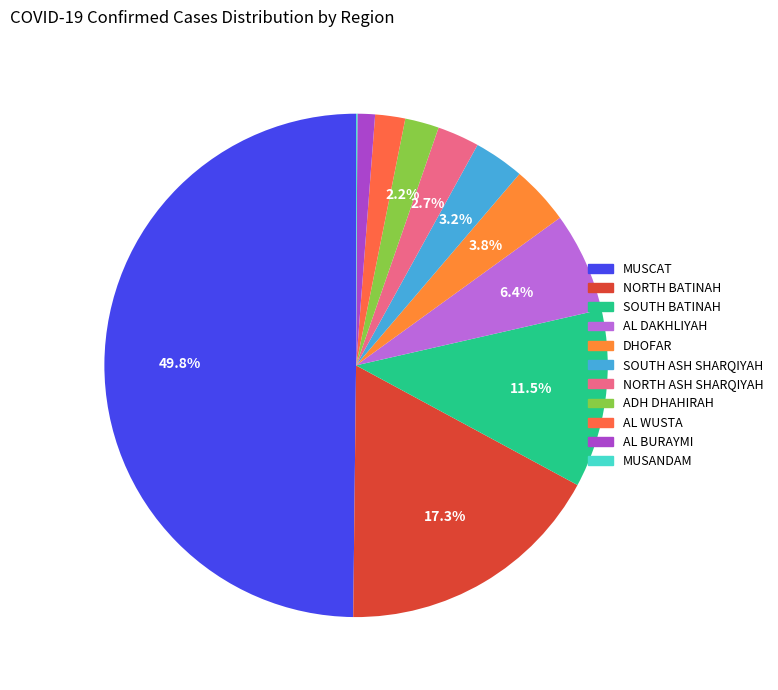

The AL DAKHLIYAH slice represents 1% of the pie. True or false?

False